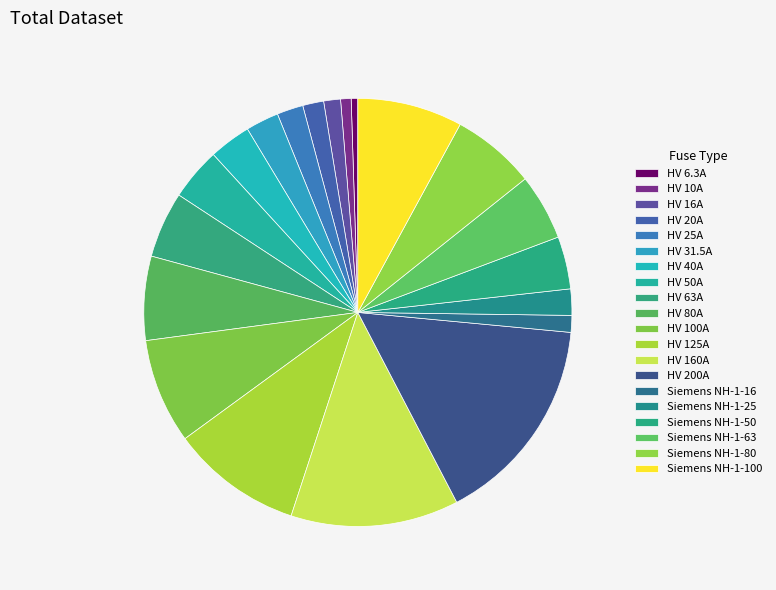

Which has a higher value, HV 50A or Siemens NH-1-63?

Siemens NH-1-63